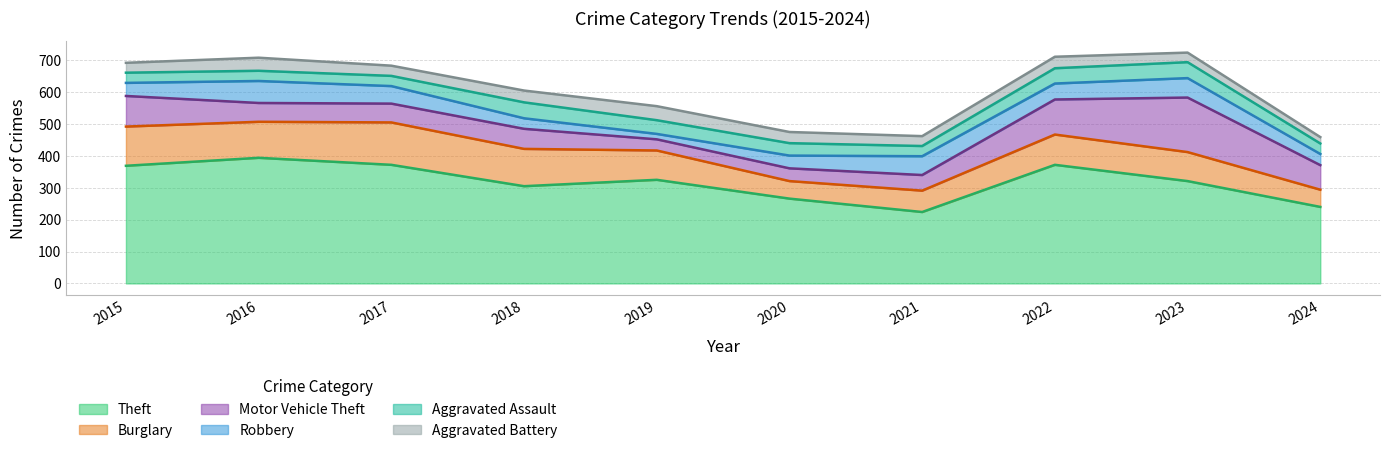

What is the value of the Aggravated Assault point at the 6th from the left?

39